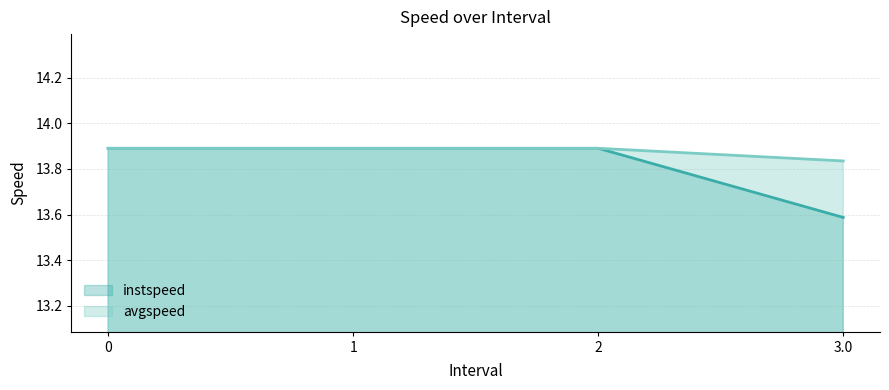

True or false: instspeed and avgspeed cross at least once.

False